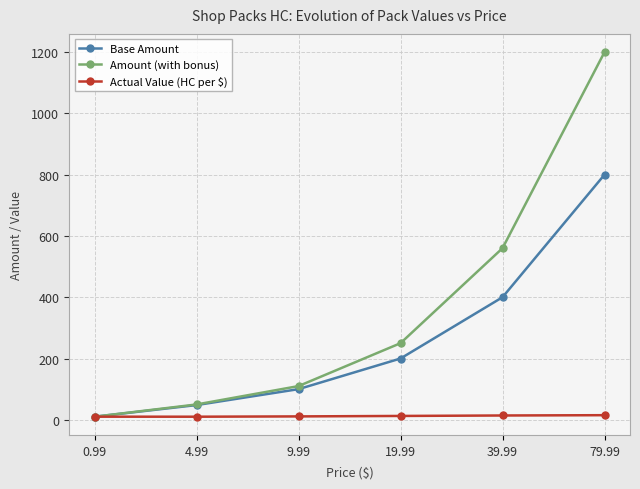

What is the greatest value displayed?

1200.0